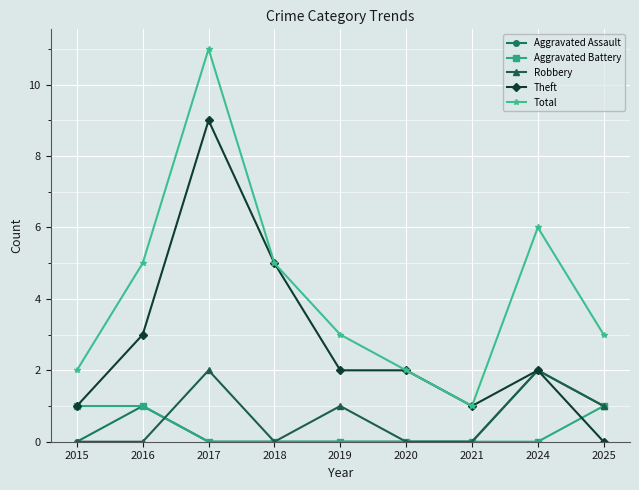

How many categories are shown in the chart?

9